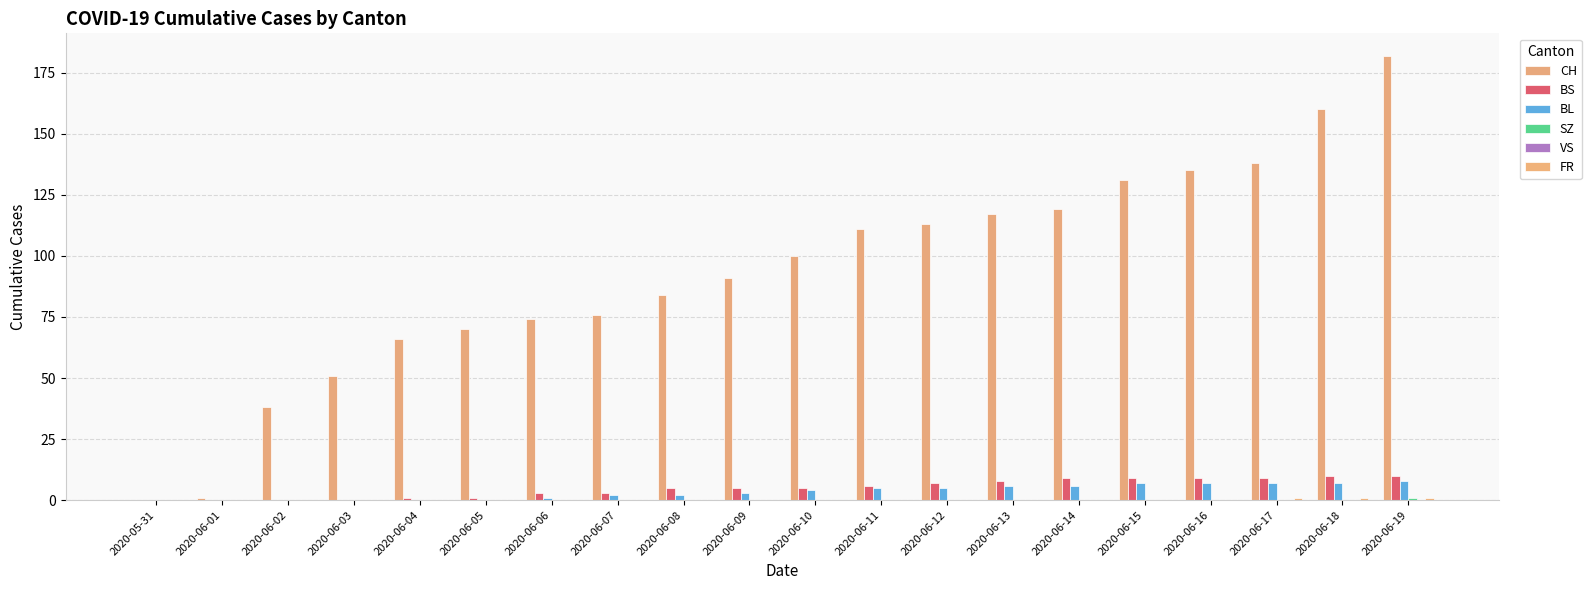

Count the SZ values in the range 0 to 1.

20